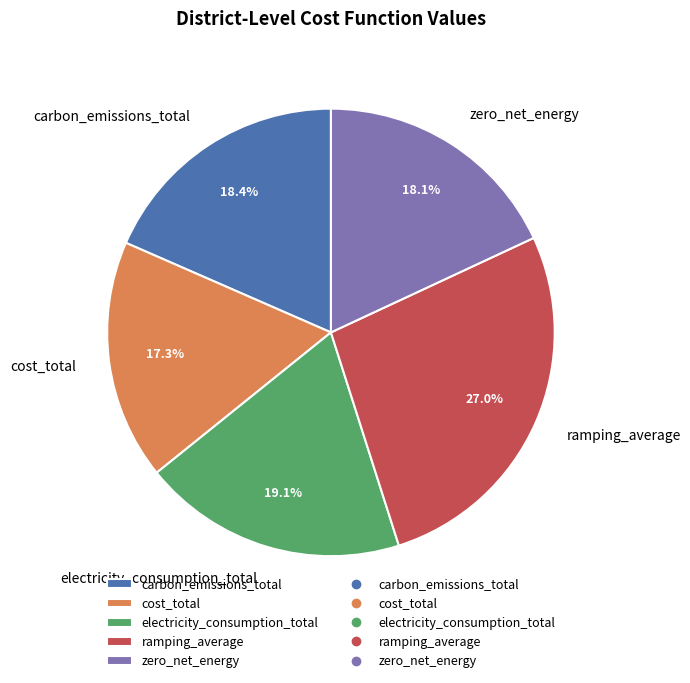

To the nearest percent, what is the combined percentage of carbon_emissions_total and zero_net_energy?

37%